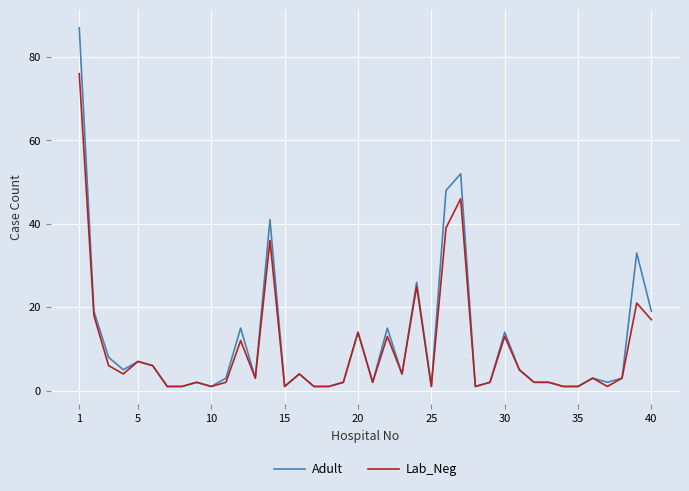

List the series in order of their peak value, lowest first.

Lab_Neg, Adult